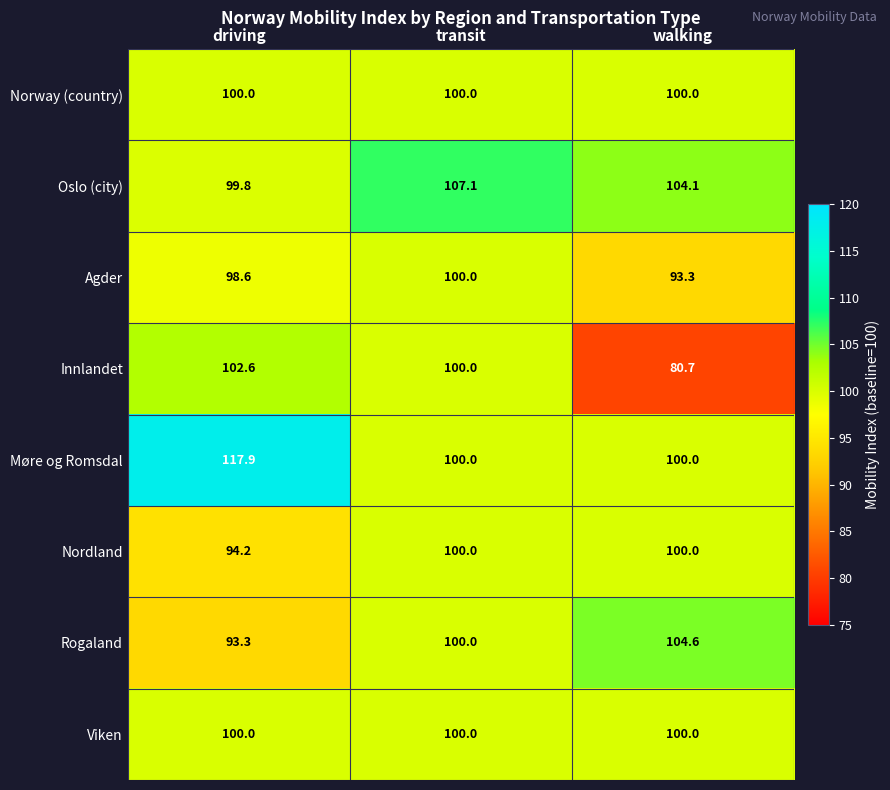

At which label is Oslo (city) closest to 103?

walking